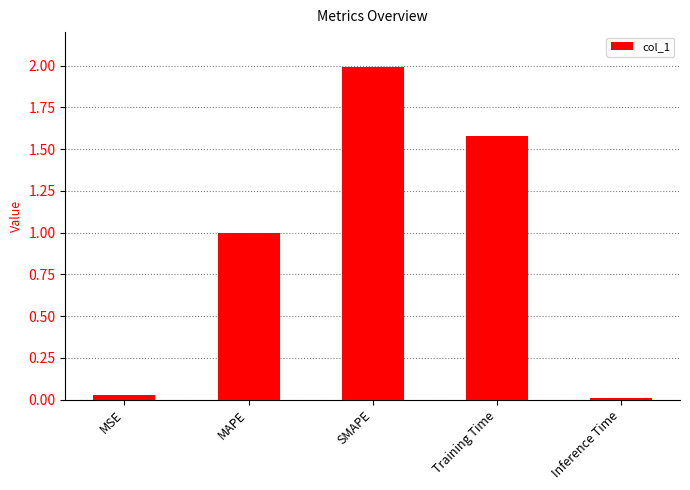

Is it true that the value at Training Time is 2.4?

False